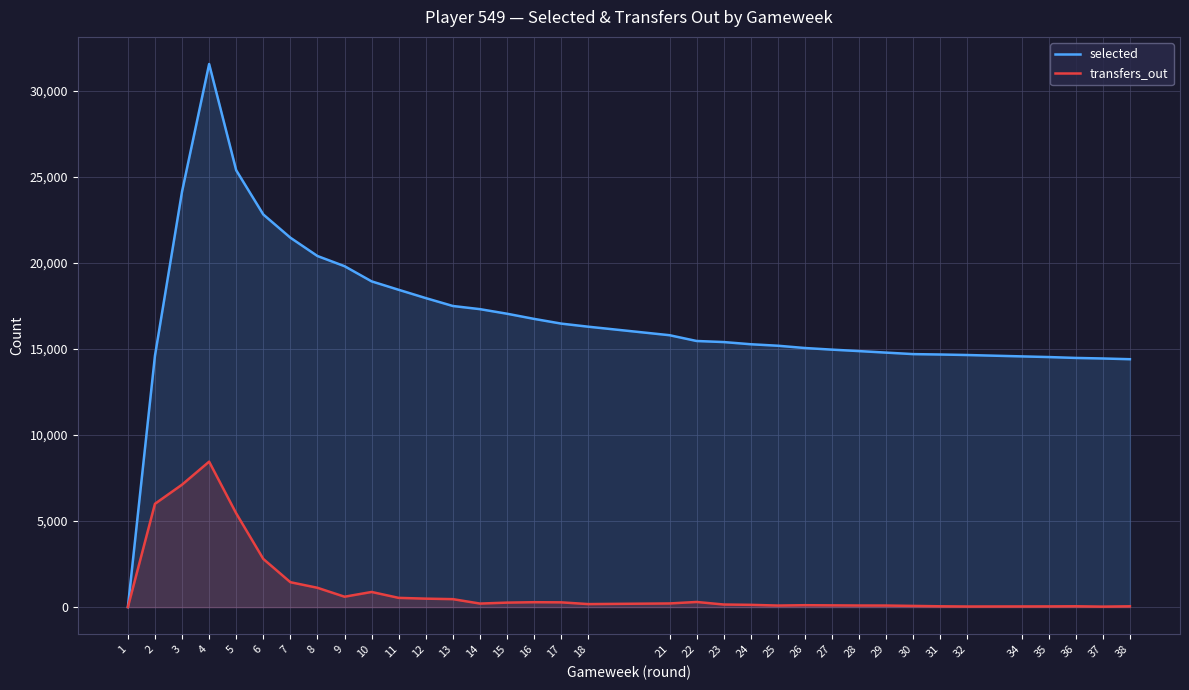

At 3, list the series in order from largest to smallest.

selected, transfers_out